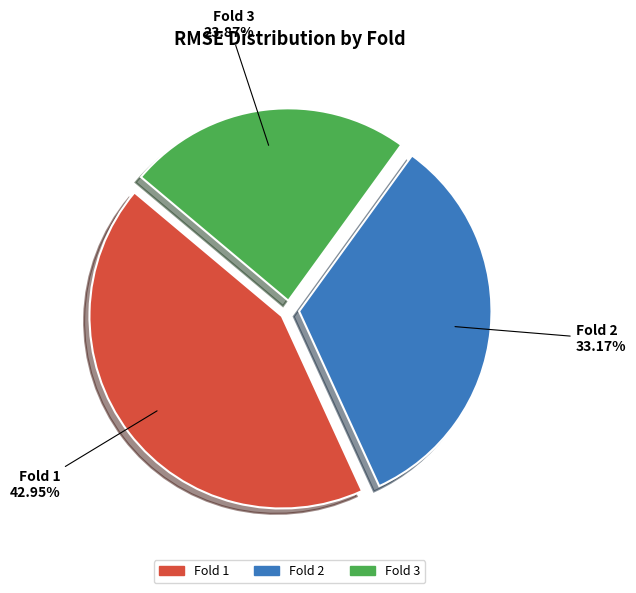

Is Fold 3 the majority of the pie?

No